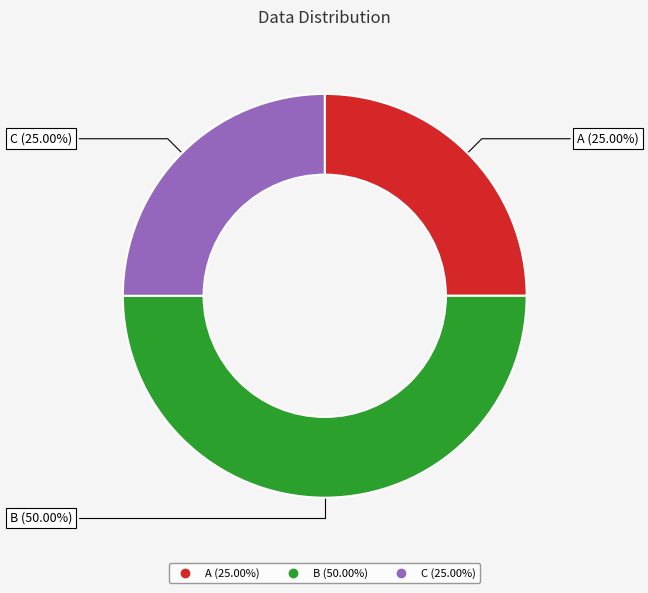

To the nearest percent, what portion does C represent?

25%